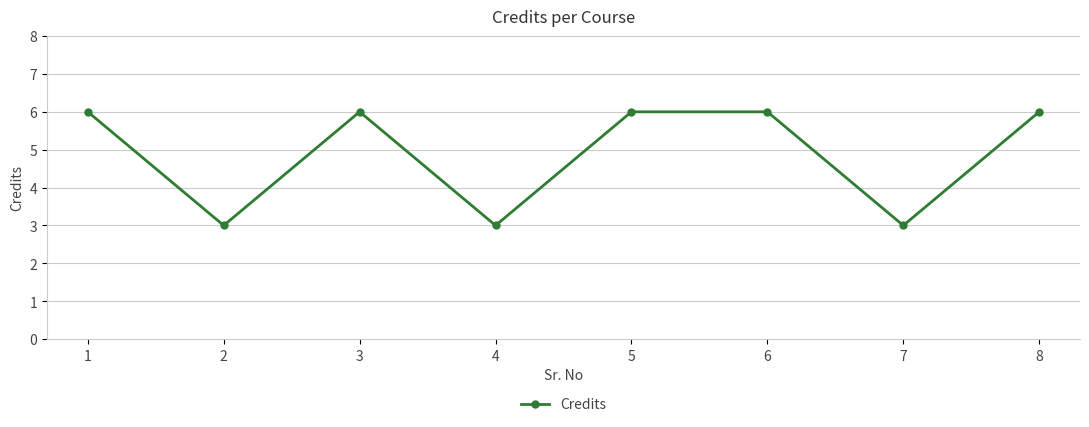

Reading left to right, transcribe all the data shown in this chart.

6	3	6	3	6	6	3	6